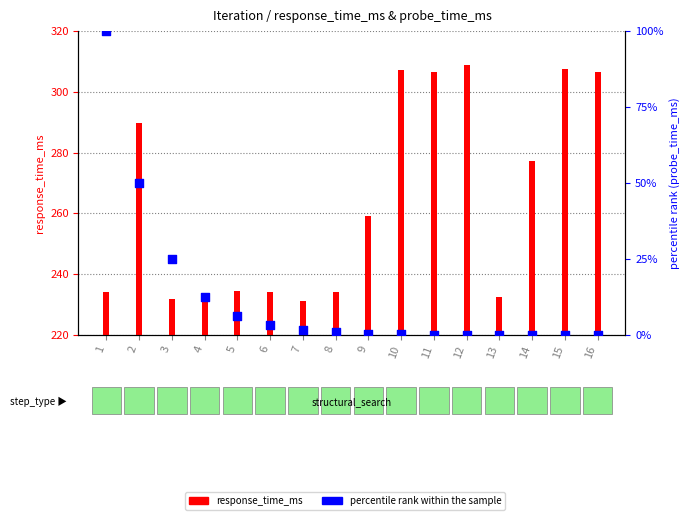

What are all the series names shown in the legend?

response_time_ms, percentile rank within the sample